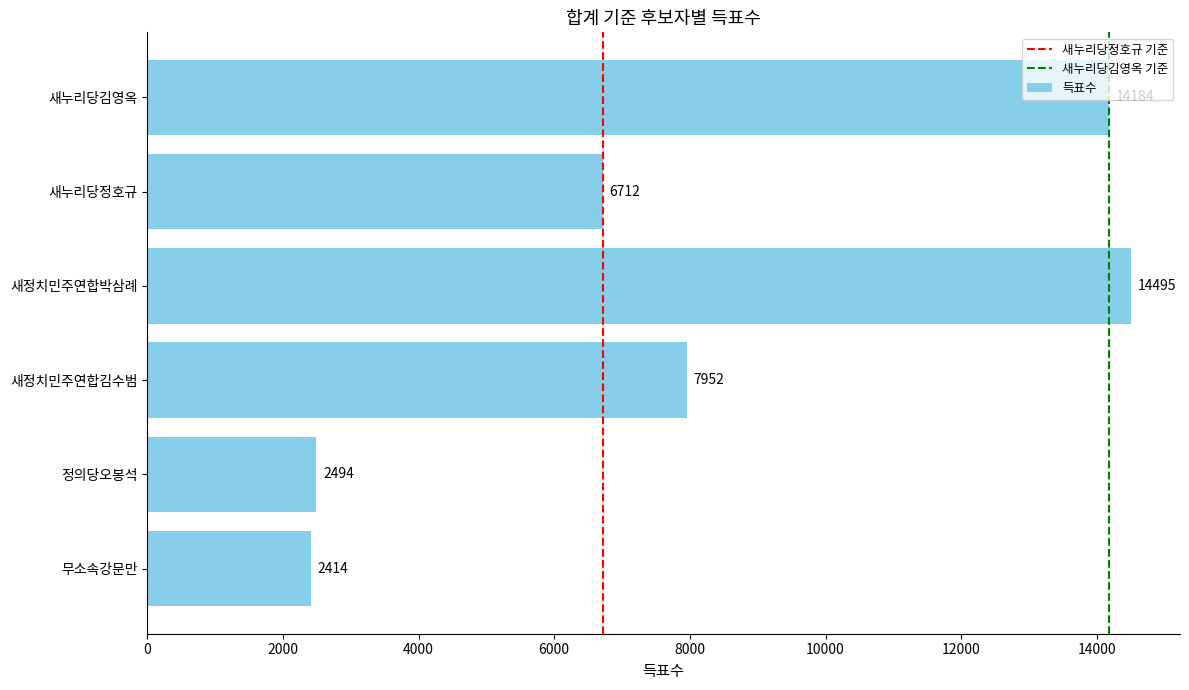

What is the greatest value displayed?

14495